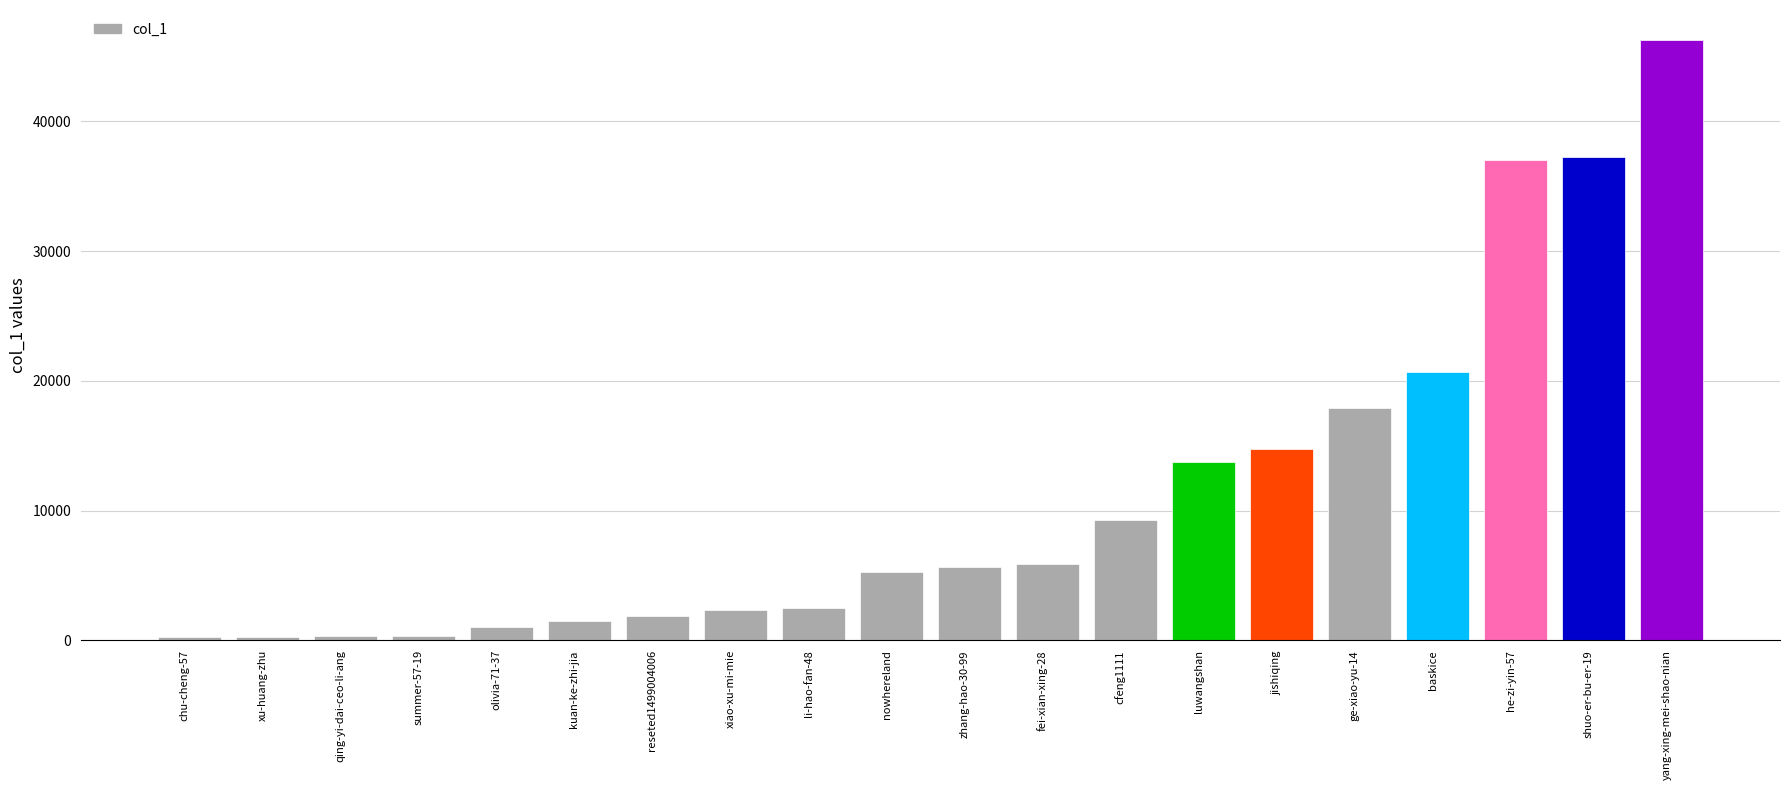

How many values are below 5689?

10